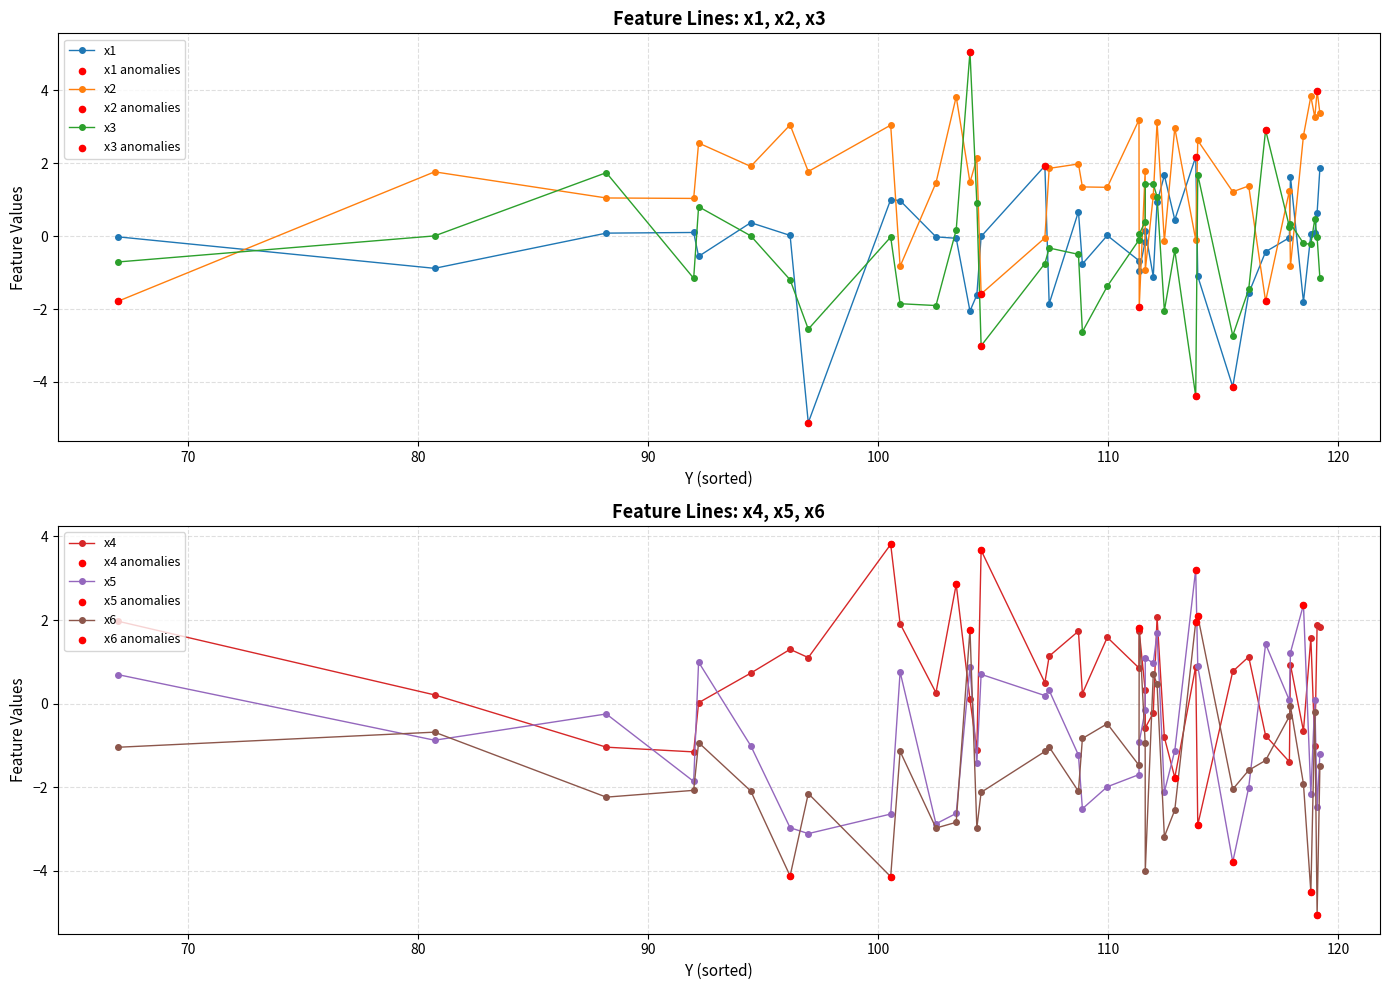

Which series has the largest Y range (max minus min)?

x3